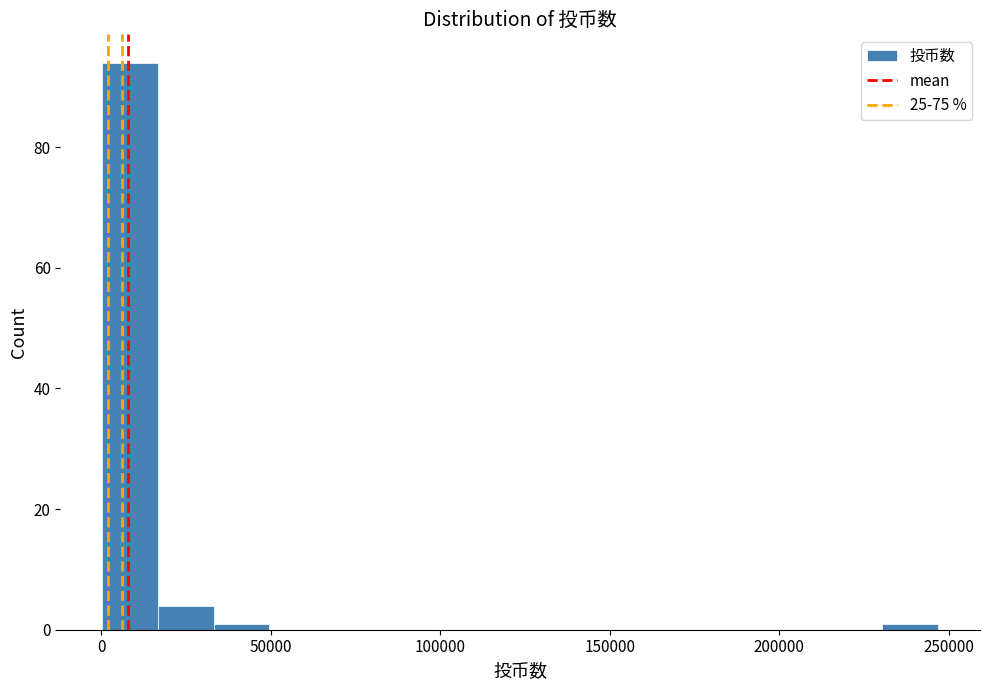

Around what value on the x-axis is the tallest bar? Give the approximate position of its centre, as read against the axis.

10000